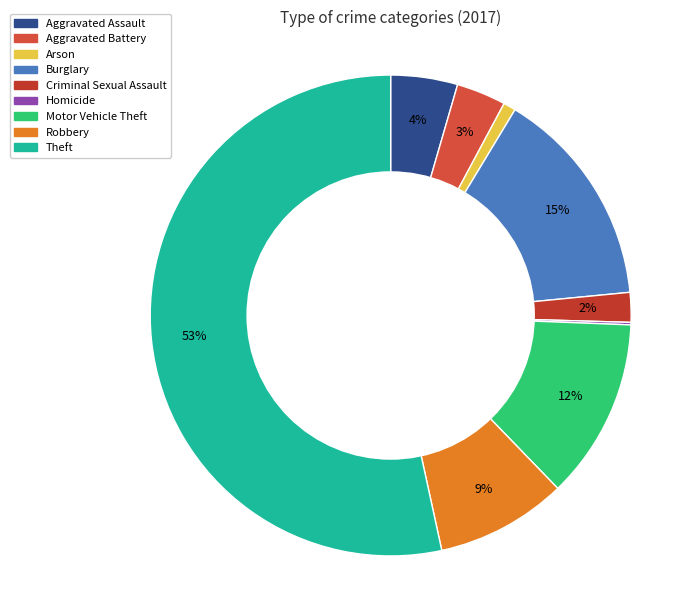

To the nearest percent, what is the difference between the Aggravated Assault and Criminal Sexual Assault slice percentages?

2%